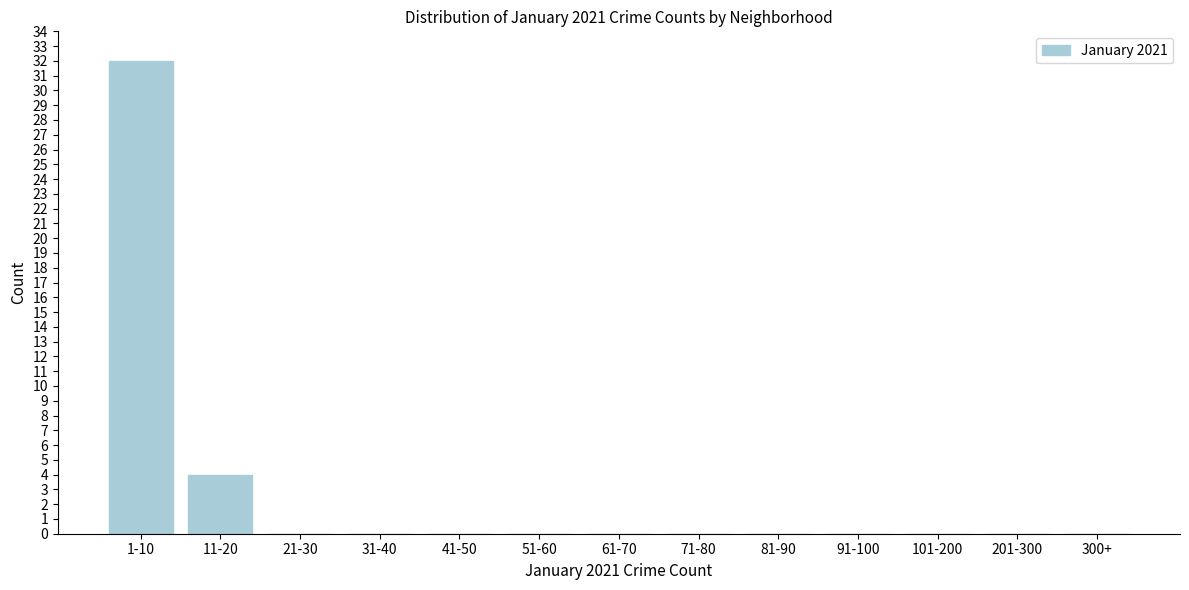

Reading right to left, what are all the values shown in this chart?

300+=0	201-300=0	101-200=0	91-100=0	81-90=0	71-80=0	61-70=0	51-60=0	41-50=0	31-40=0	21-30=0	11-20=4	1-10=32